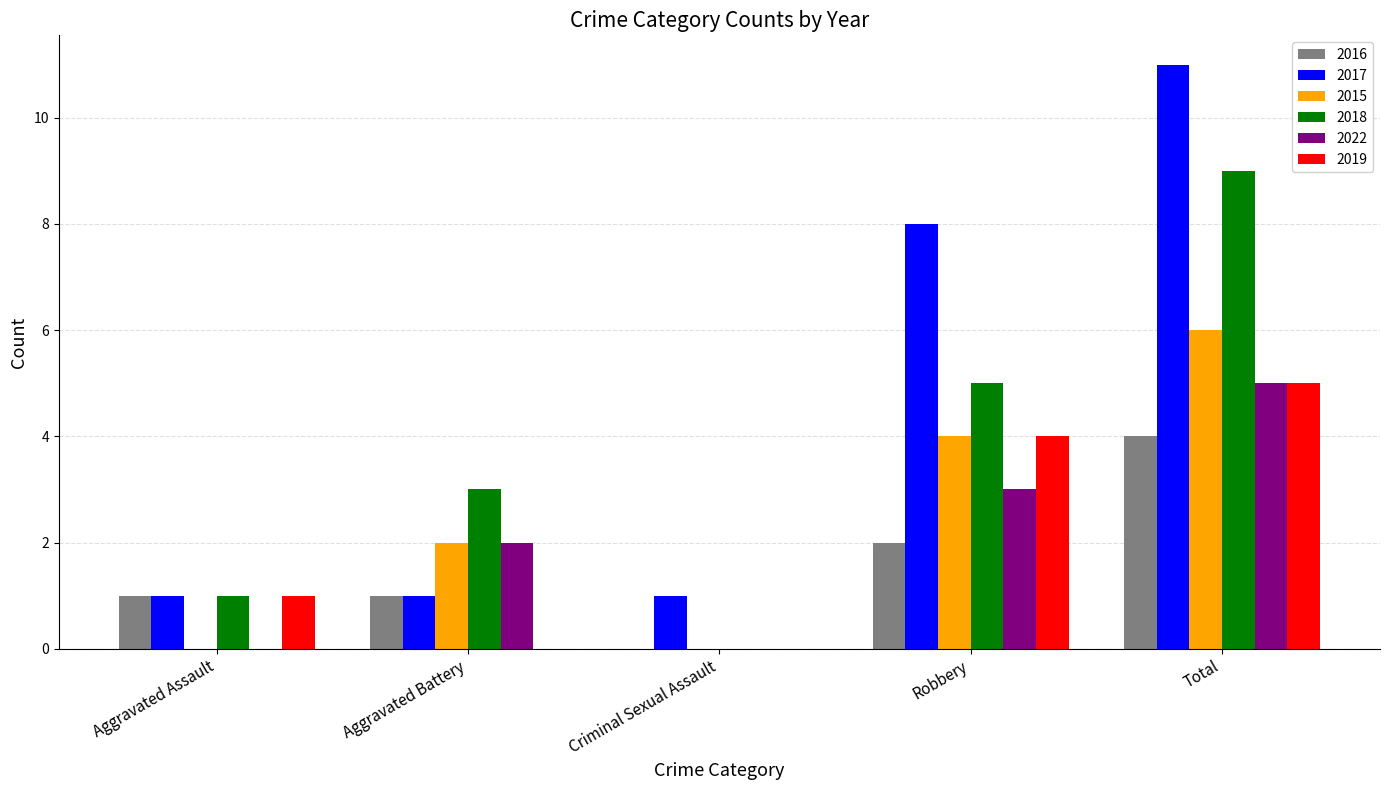

True or false: 2022 has a value of 2 at Aggravated Battery.

True